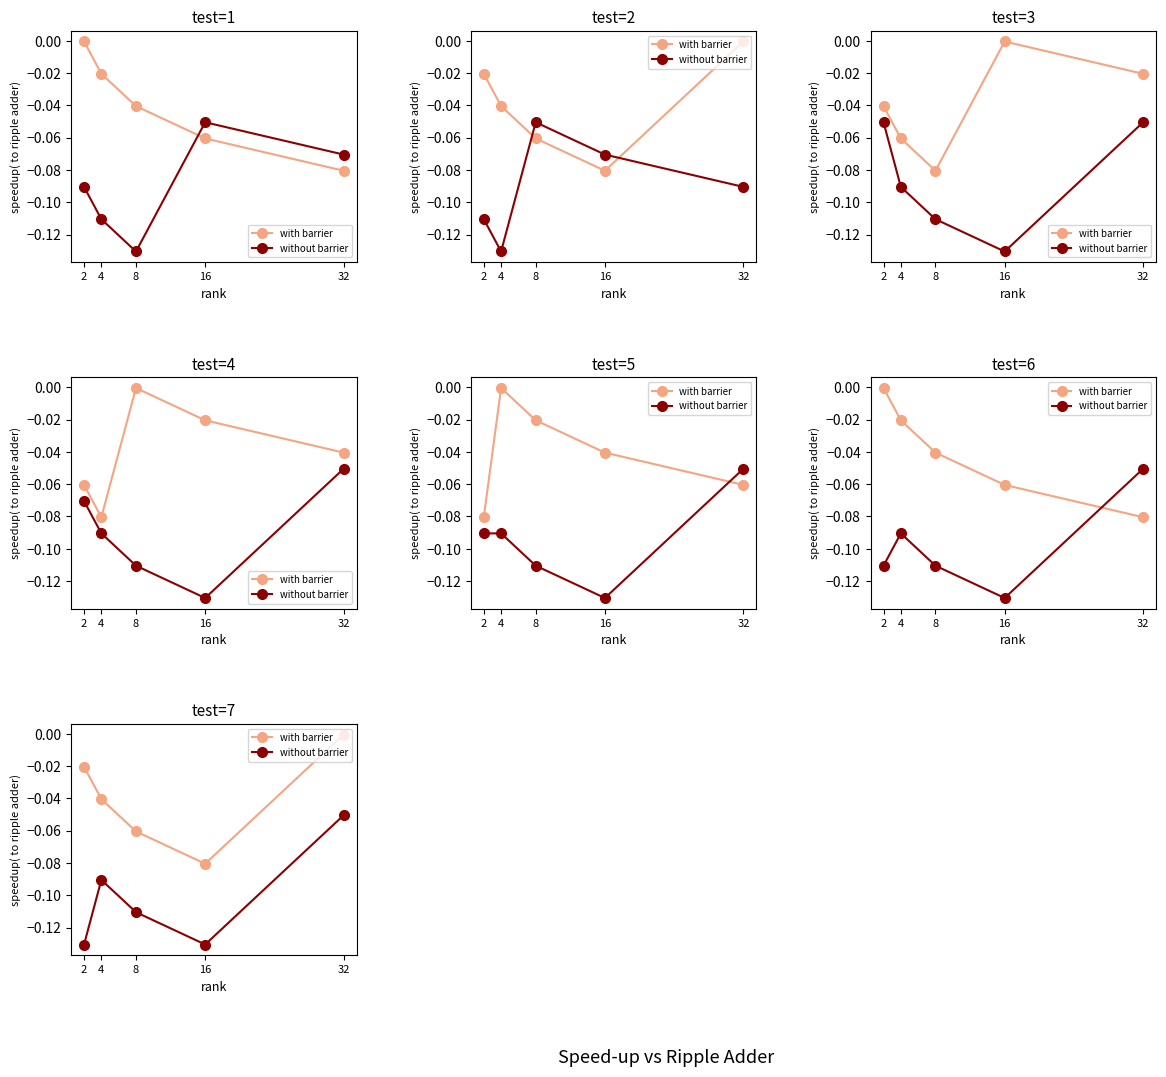

Which series has the largest total across all categories?

with barrier